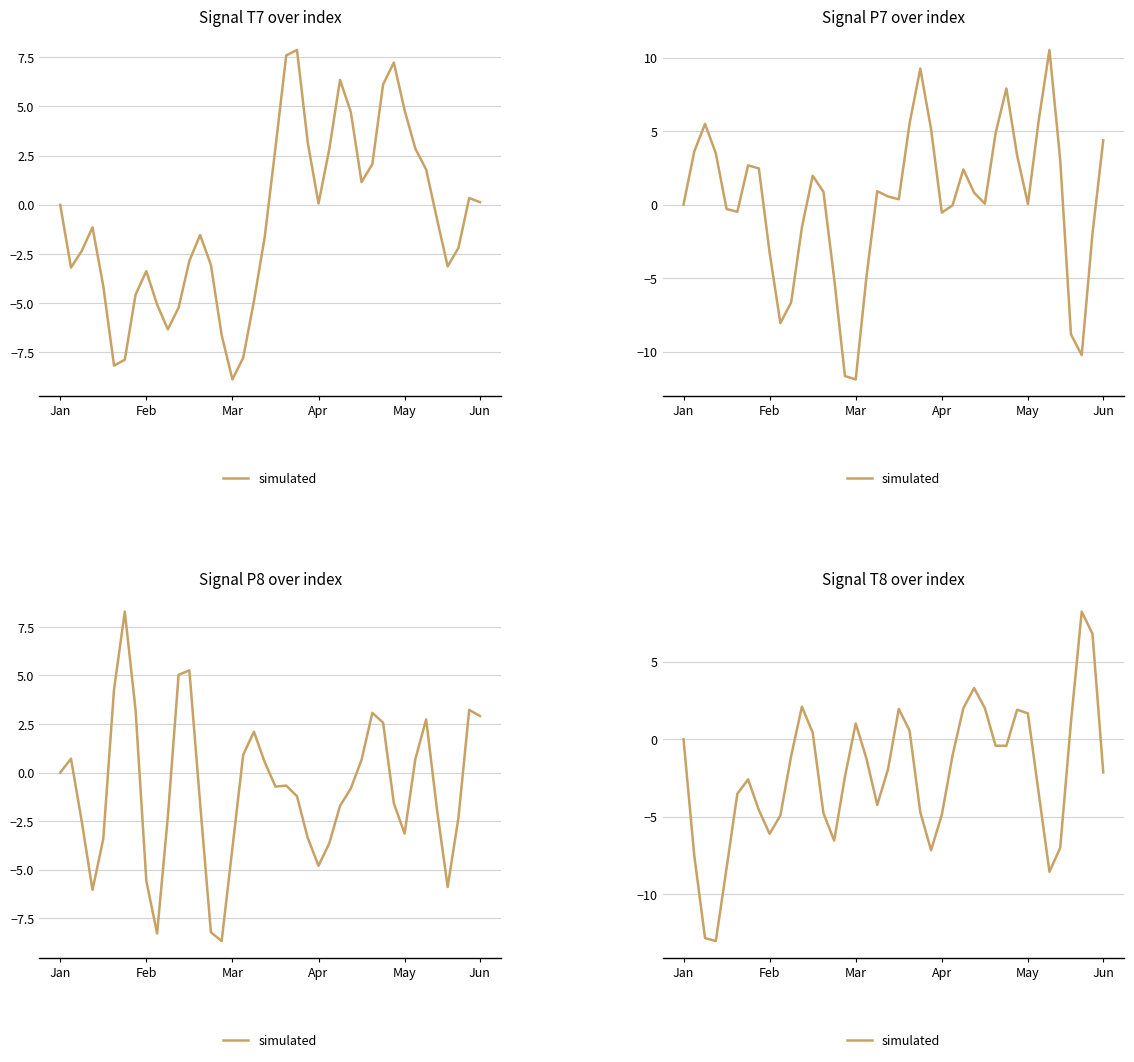

Where is the data nearest to the value -2?

19